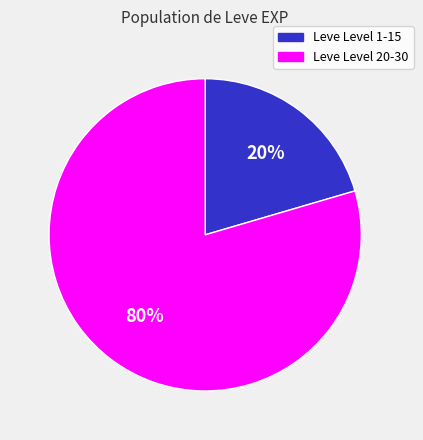

Does any single category account for the majority?

Yes